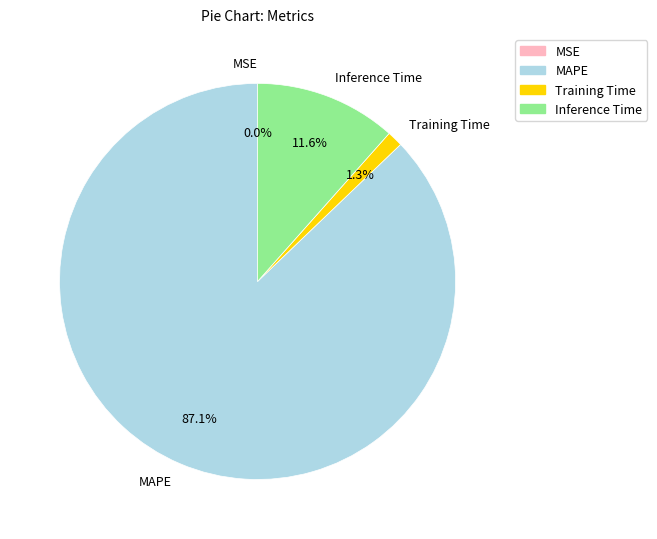

Which category has the biggest portion of the pie?

MAPE